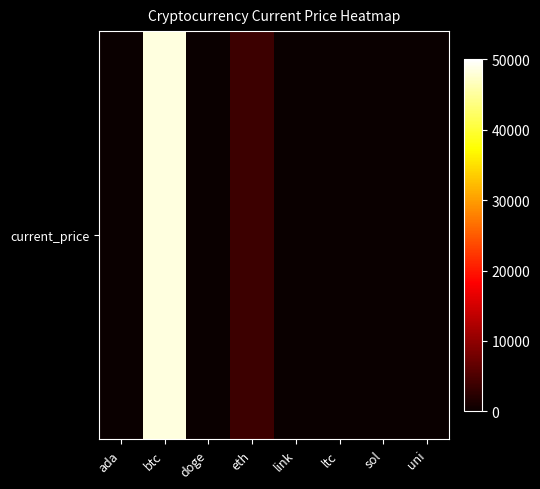

Rank the categories by value from lowest to highest.

doge, ada, uni, link, ltc, sol, eth, btc